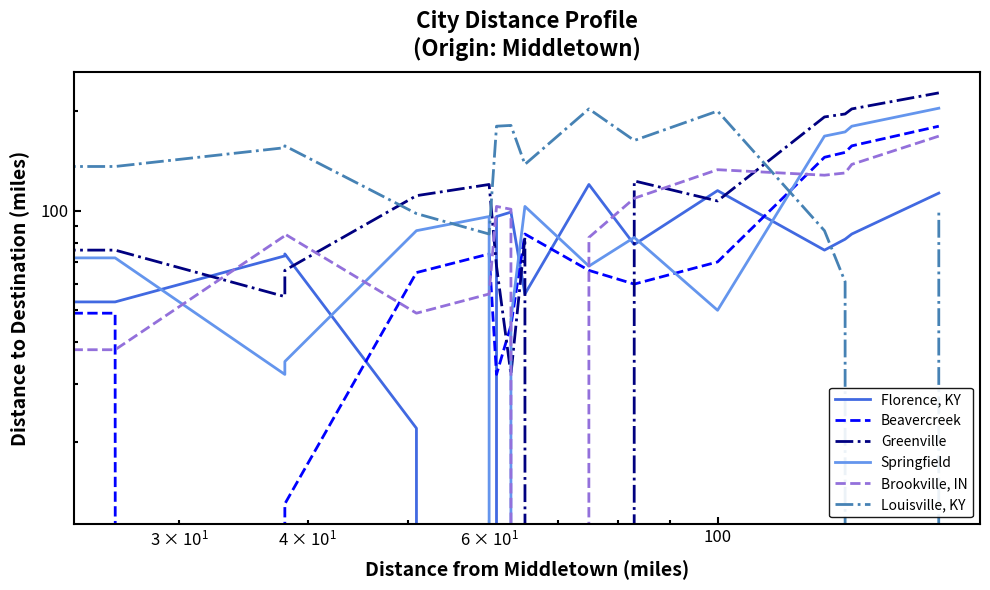

What are all the series names shown in the legend?

Florence, KY, Beavercreek, Greenville, Springfield, Brookville, IN, Louisville, KY